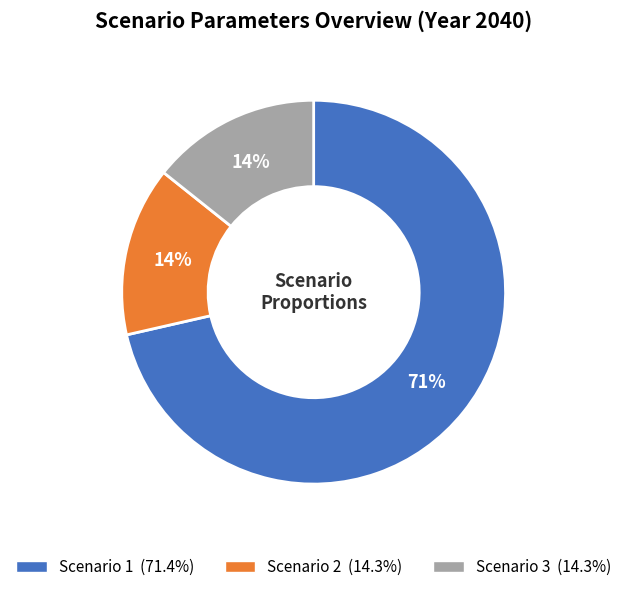

To the nearest percent, what is the average slice percentage?

33%